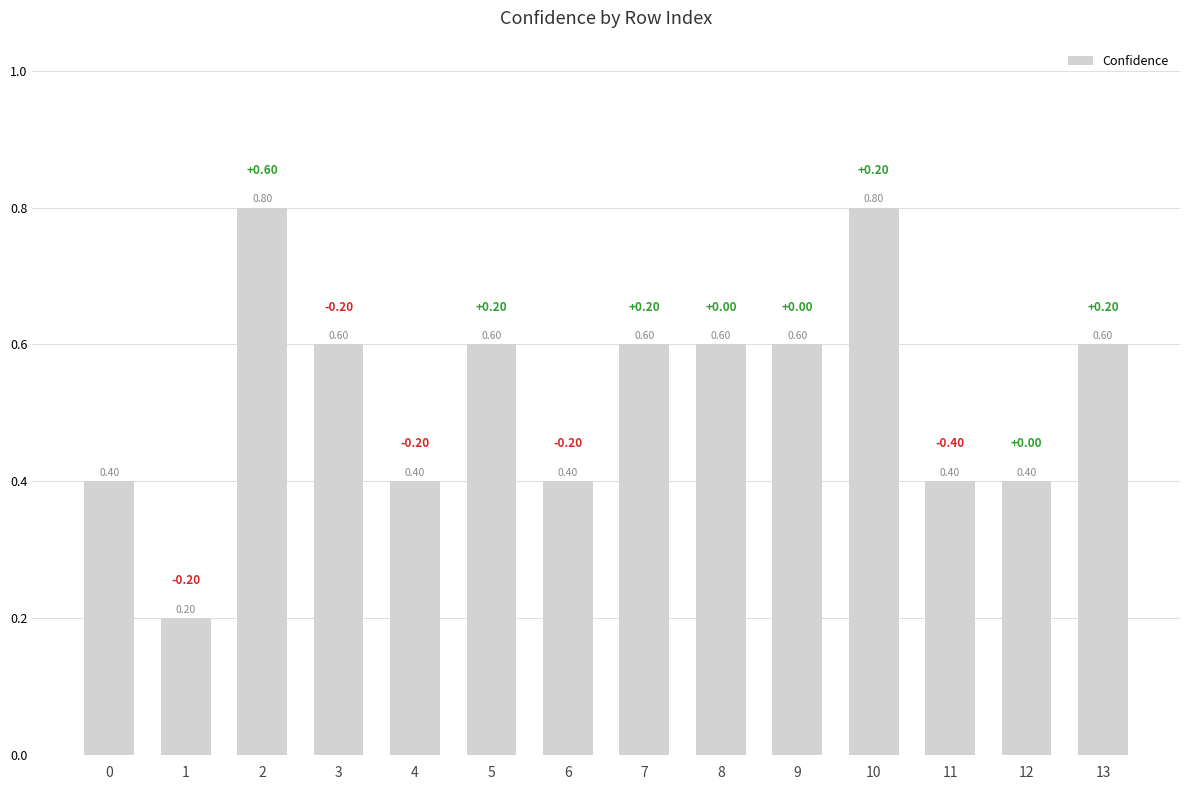

What is the change in value from 6 to 7?

+0.2